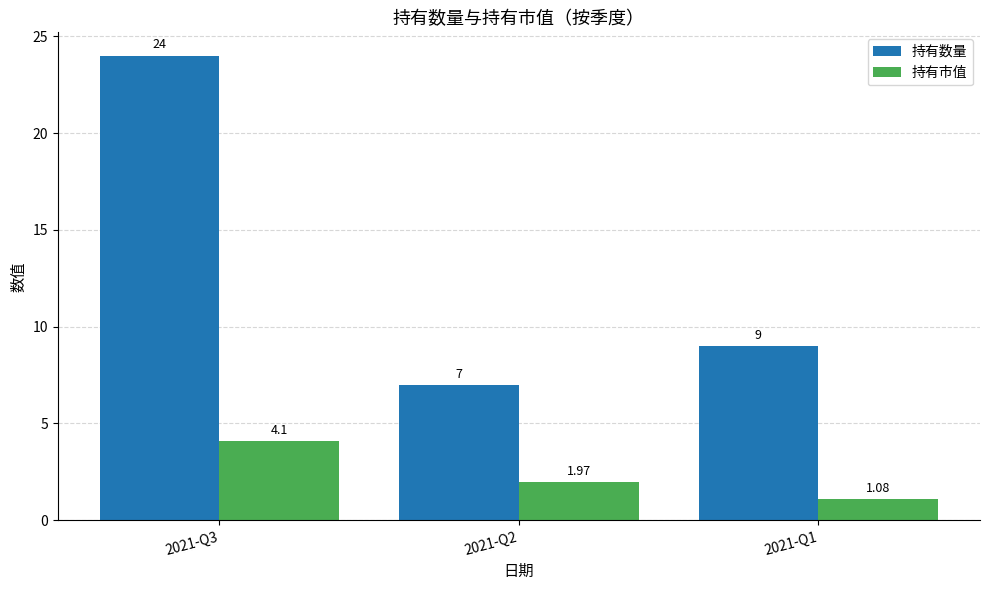

What is the lowest value of the 持有数量 series?

7.0